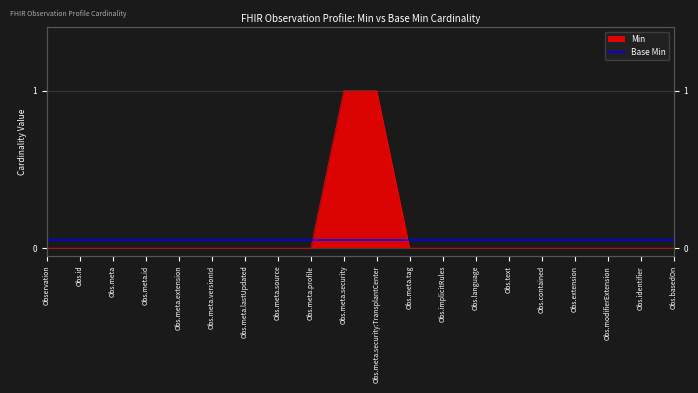

At which category does the chart reach its minimum across all series?

Observation